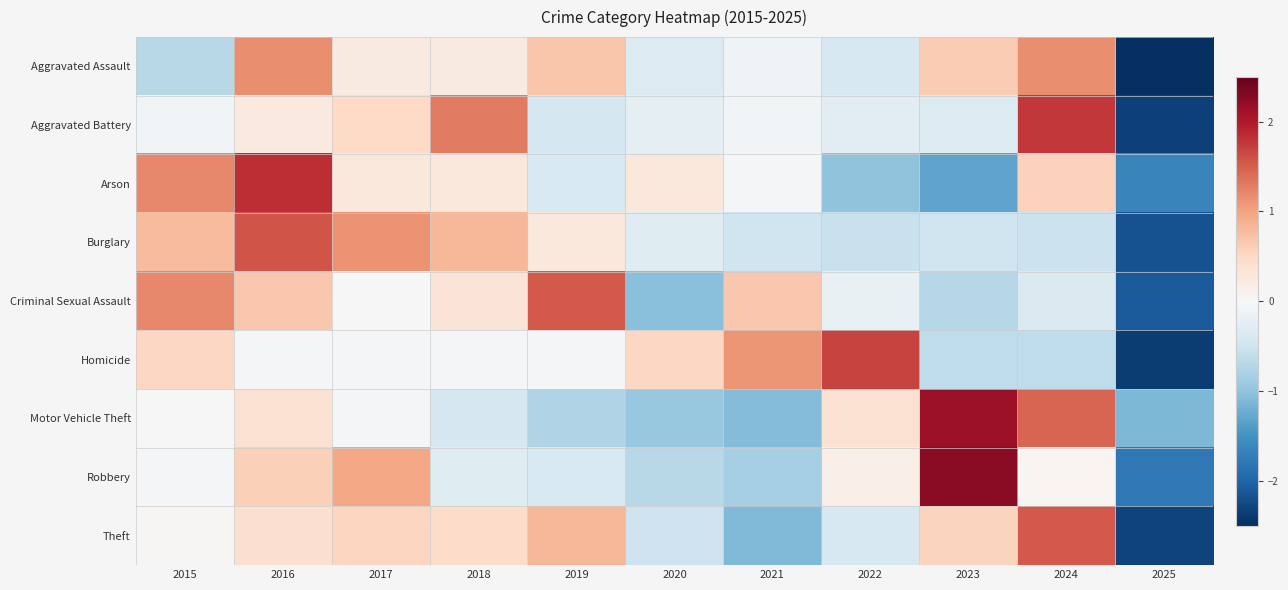

How many series are shown in this chart?

9